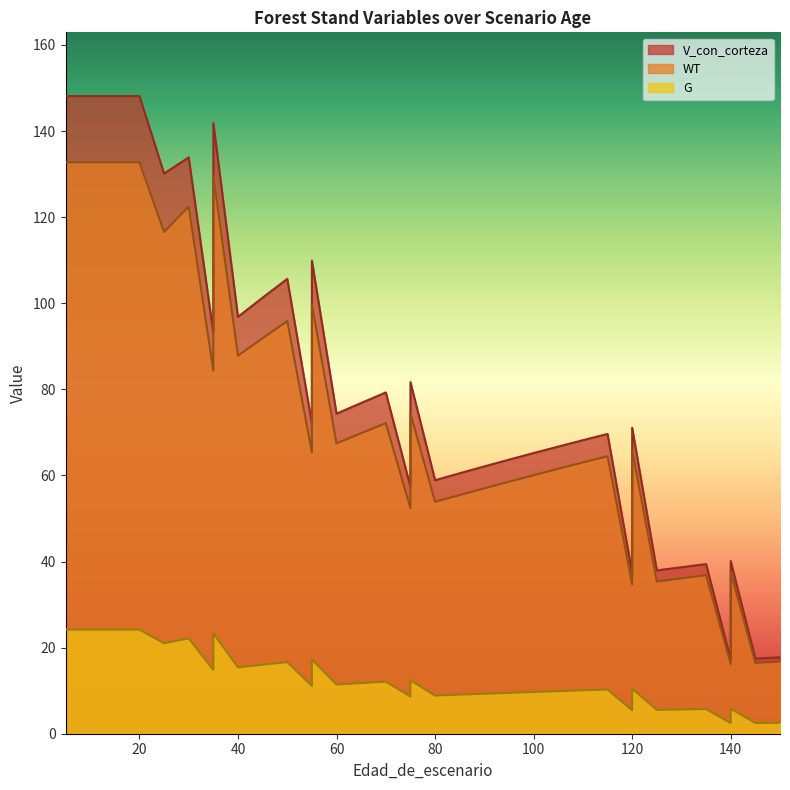

At which category does G reach its first local valley?

25